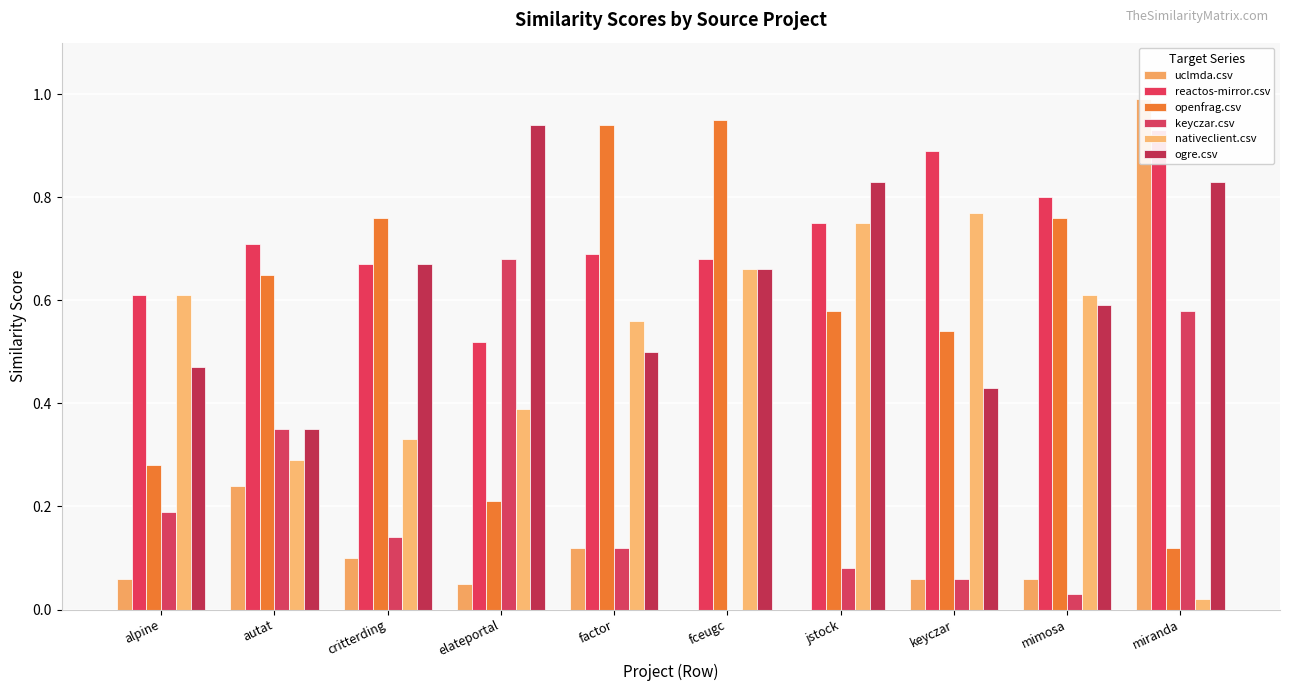

True or false: reactos-mirror.csv has a value of 0.9 at miranda.

True